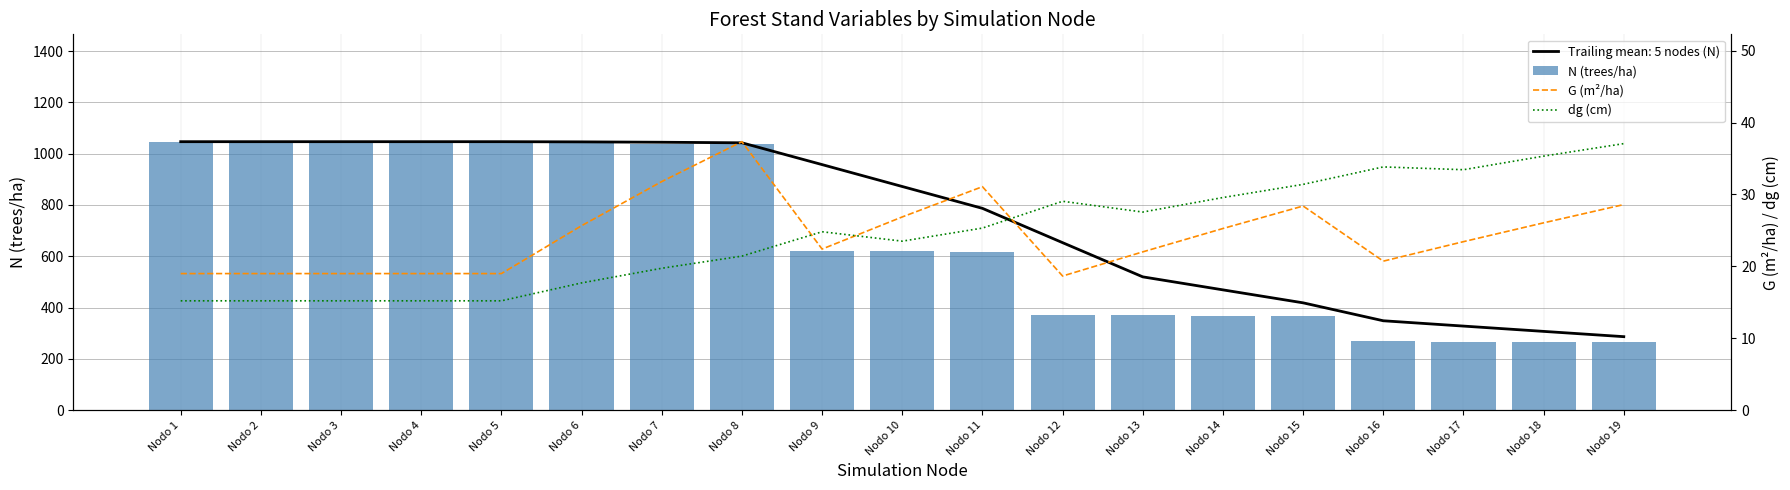

How many groups of bars are there?

19